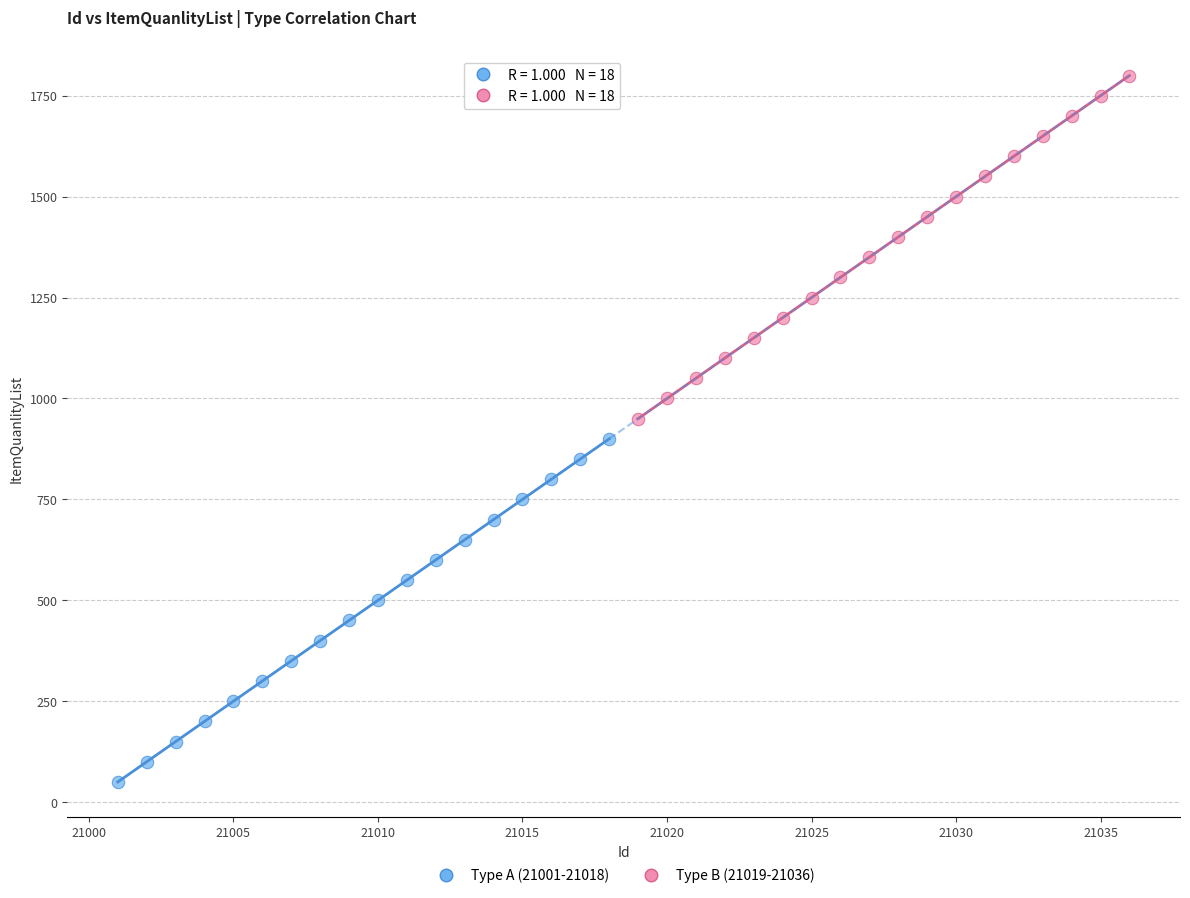

Which series contains the highest Y value?

Type B (21019-21036)